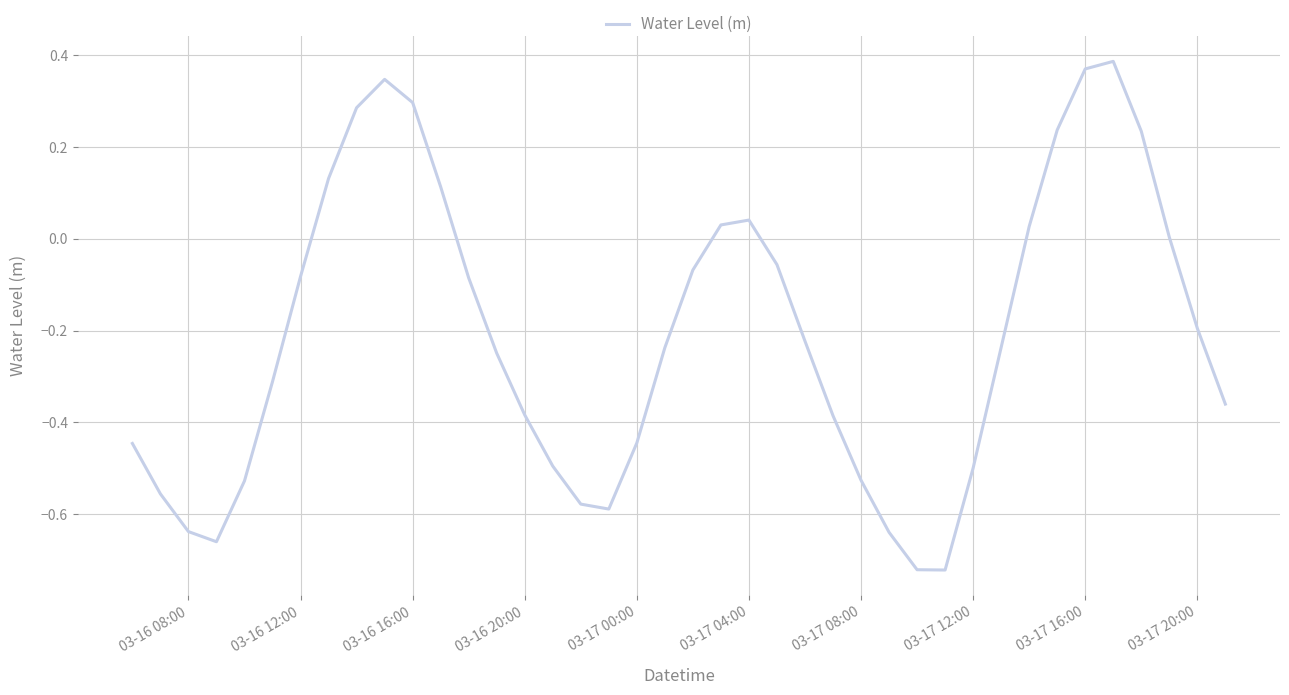

What is the difference between the maximum and minimum values?

1.1